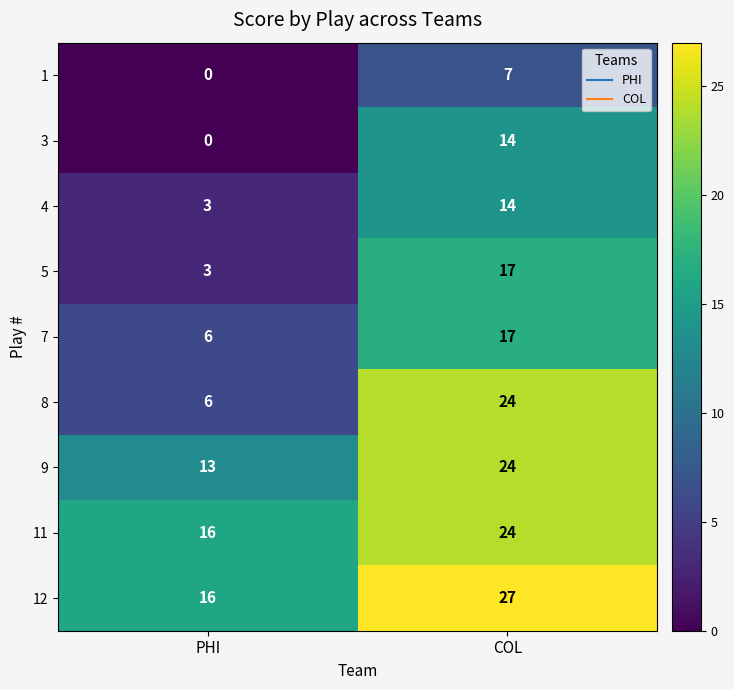

True or false: 7 has a value of 17 at COL.

True